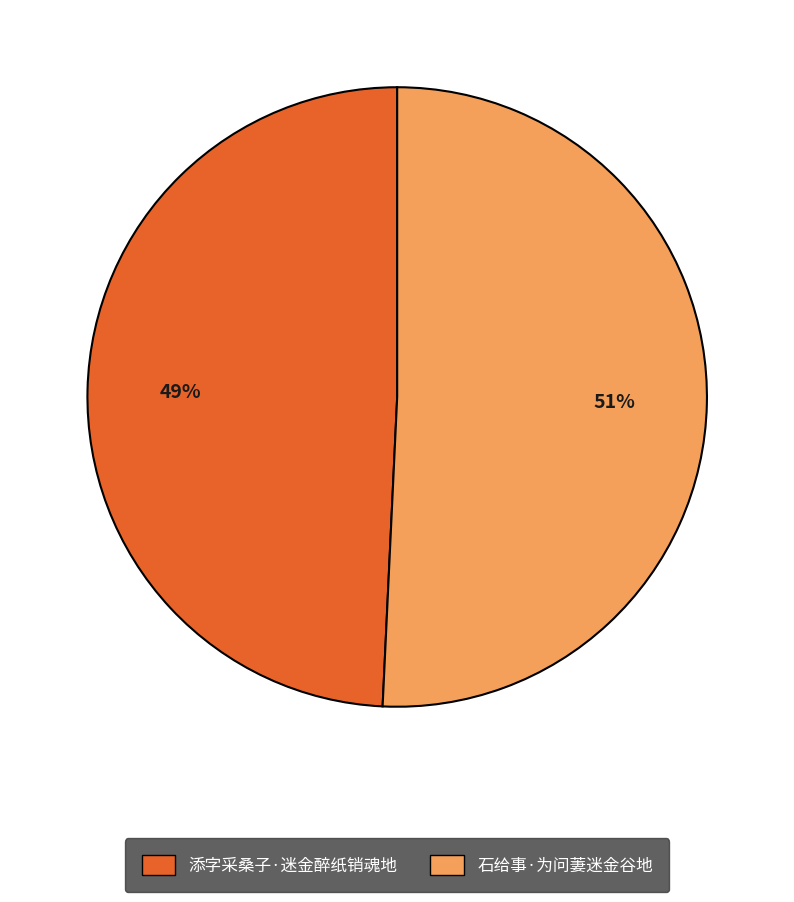

Which slice is the smallest?

添字采桑子·迷金醉纸销魂地